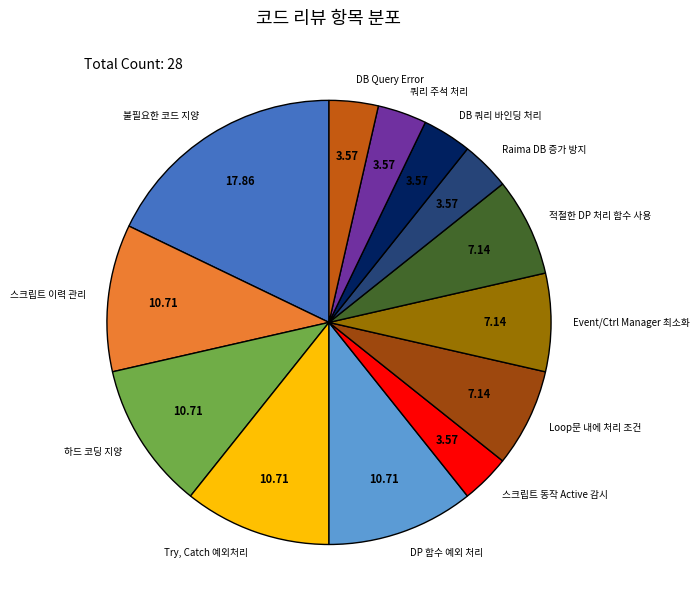

Is the sum of 불필요한 코드 지양 and 하드 코딩 지양 greater than half?

No